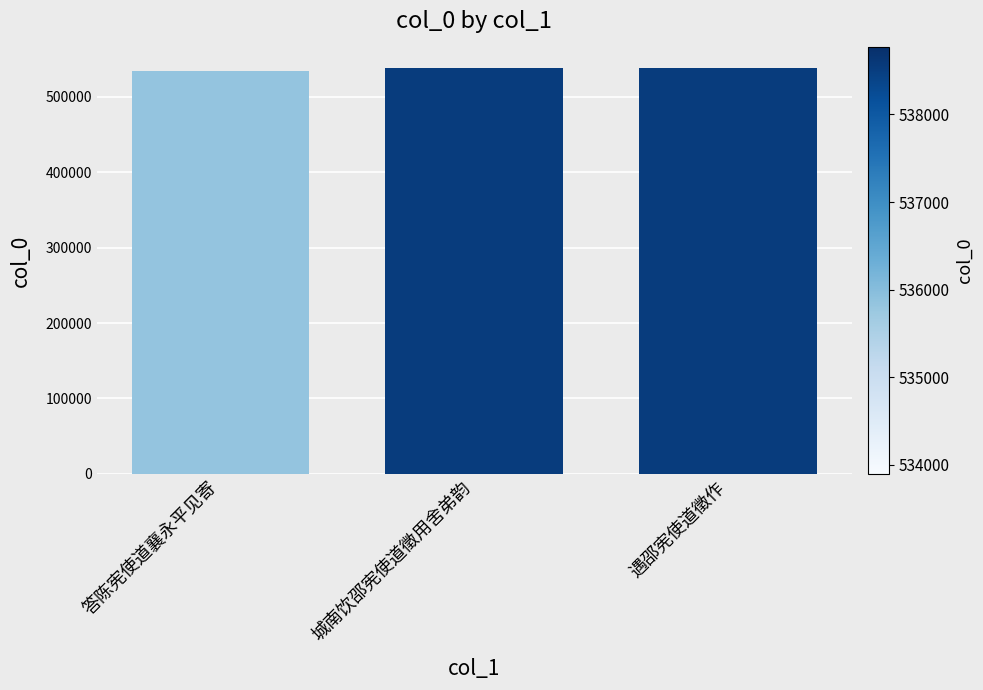

Approximately how many times larger is the value at 遇邵宪使道徵作 compared to 答陈宪使道襄永平见寄?

1.0